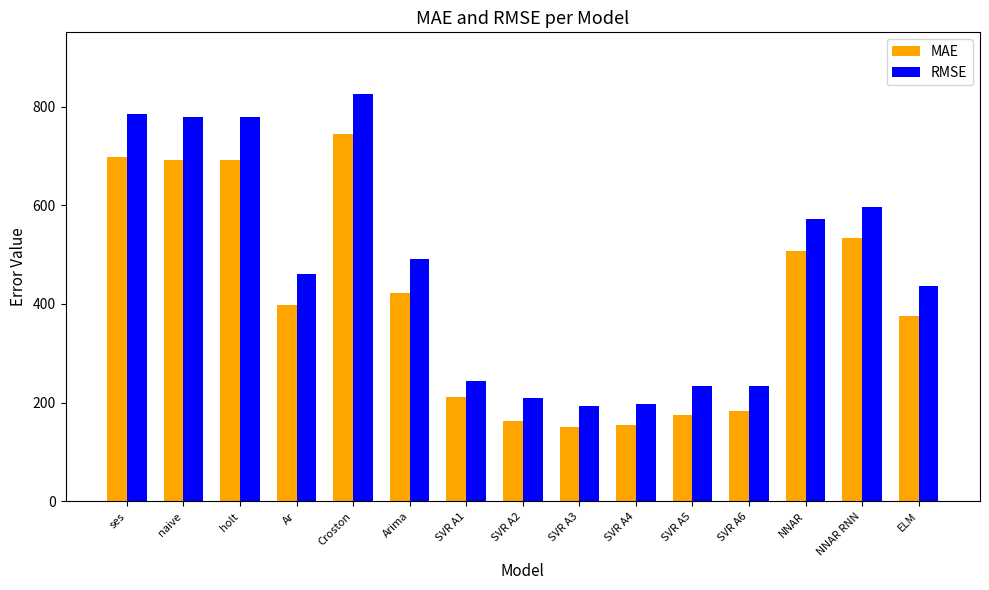

Which series has the largest range (max minus min)?

RMSE